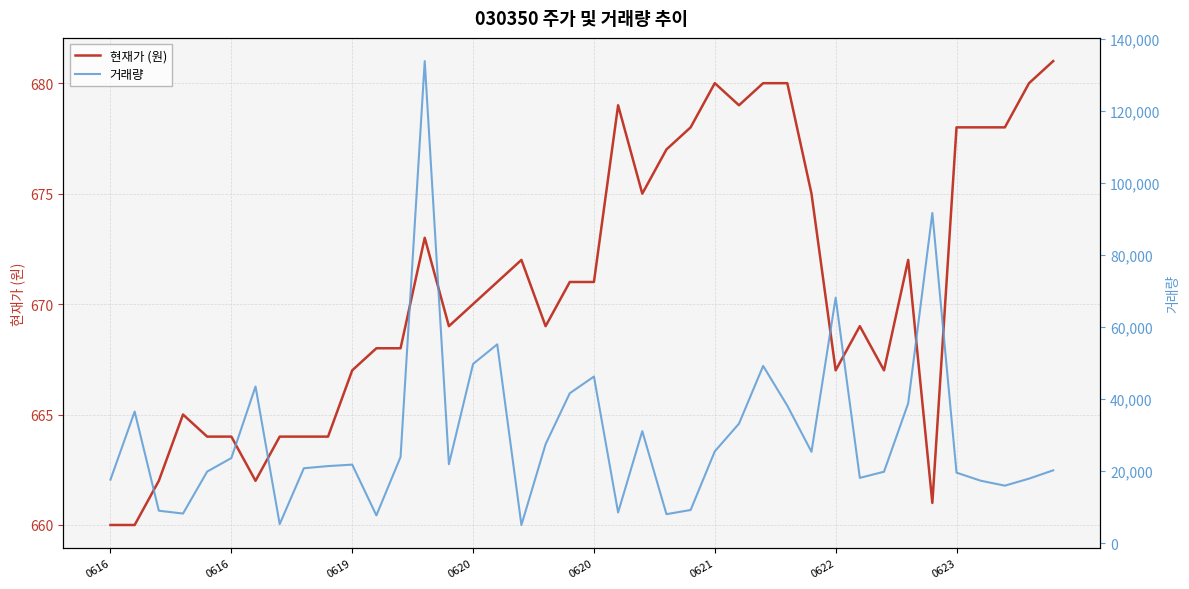

What is the difference between the maximum and minimum values in the 현재가 (원) series?

21